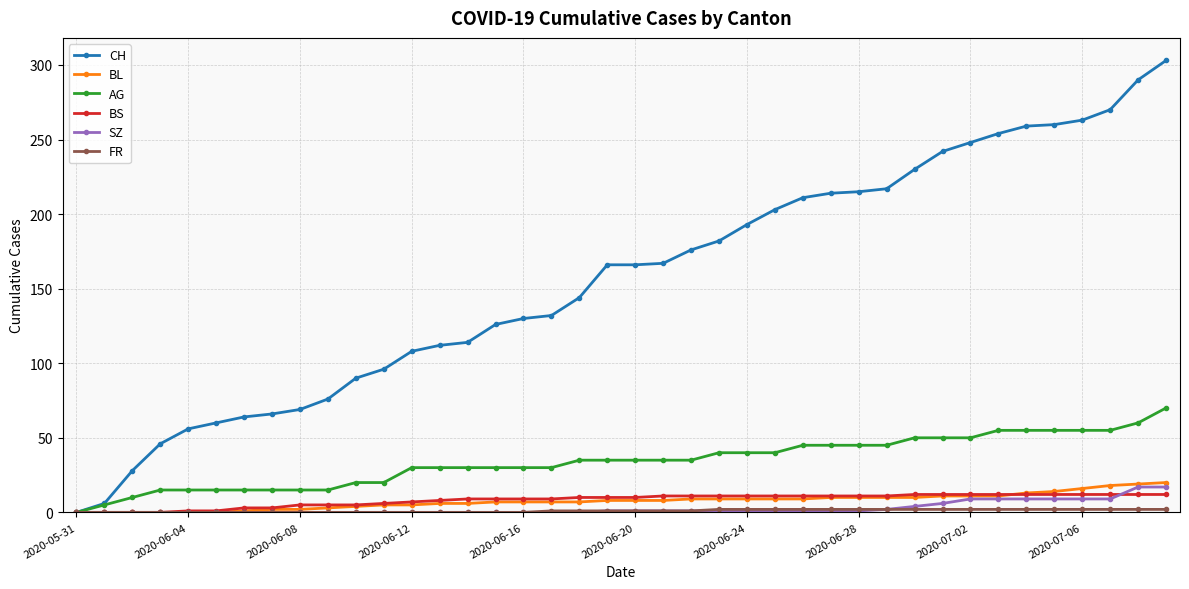

How many data points does each series have?

40